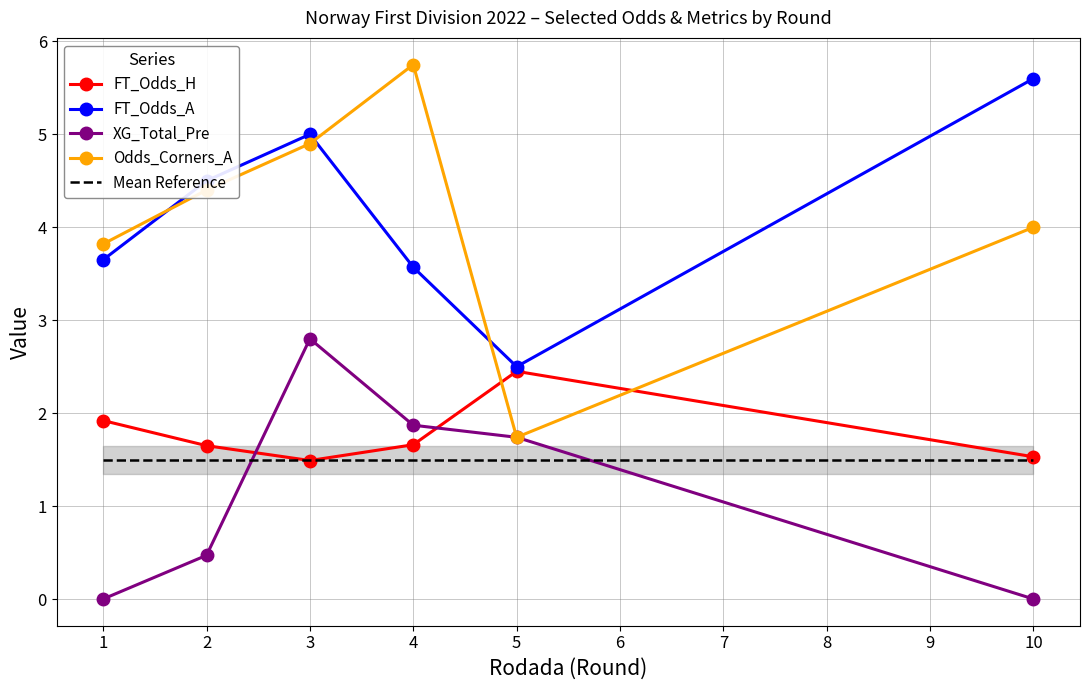

Reading right to left, what are all the values shown in this chart?

FT_Odds_H: 1.5	2.5	1.7	1.5	1.6	1.9
FT_Odds_A: 5.6	2.5	3.6	5.0	4.5	3.6
XG_Total_Pre: 0.0	1.7	1.9	2.8	0.5	0.0
Odds_Corners_A: 4.0	1.7	5.8	4.9	4.4	3.8
Mean Reference: 1.5	1.5	1.5	1.5	1.5	1.5